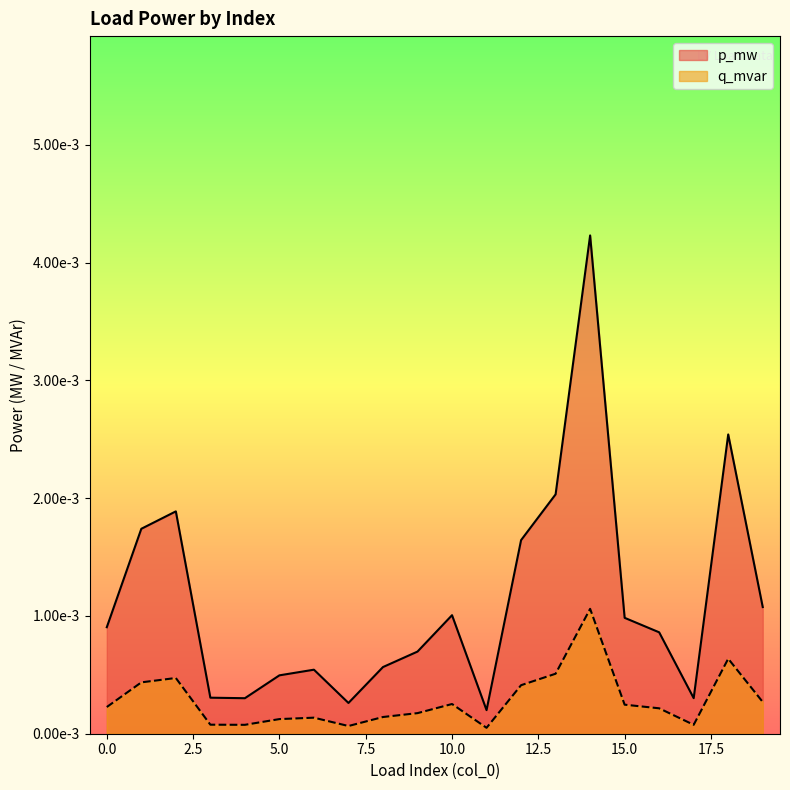

At which label is q_mvar closest to 0?

11